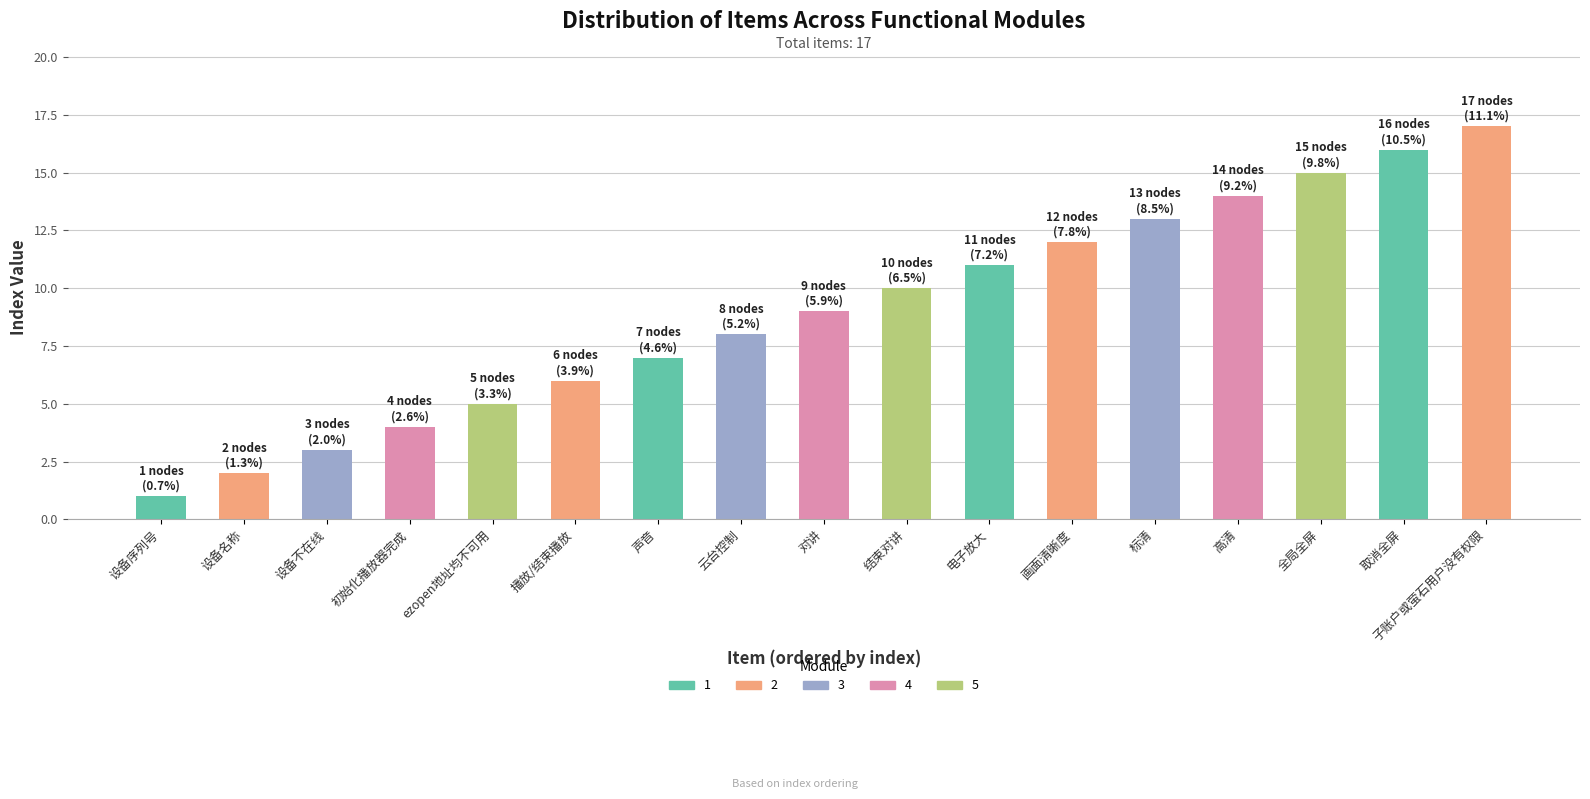

What is the value of the 15th bar from the left?

15